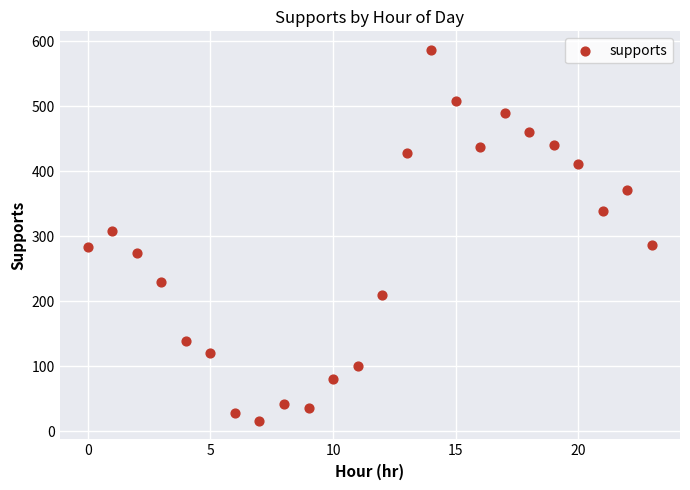

What is the range of Y values (max minus min)?

571